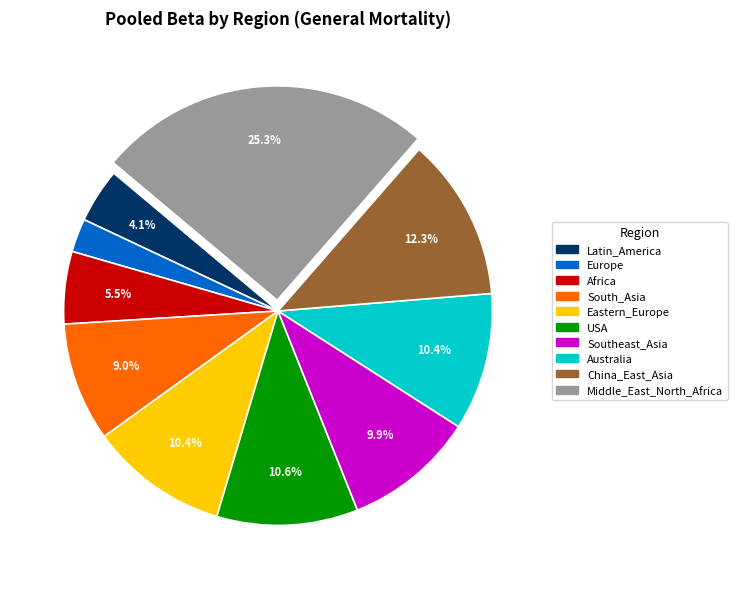

To the nearest percent, what portion does Australia represent?

10%